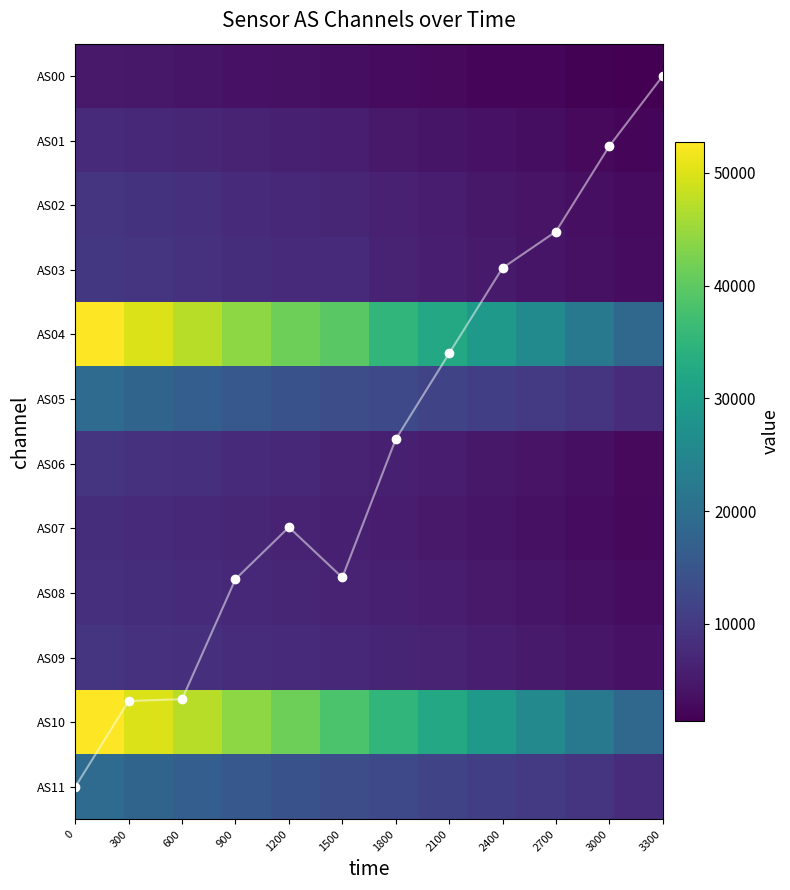

How many data points in AS04 are less than 39685?

6